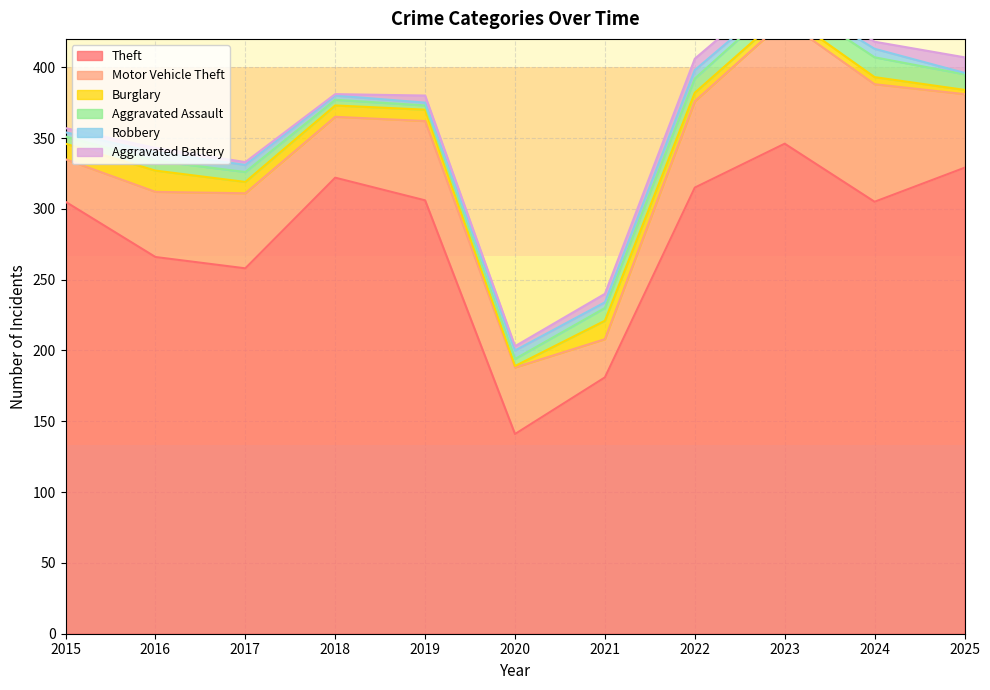

What is the difference between the Aggravated Battery values at 2023 and 2018?

7